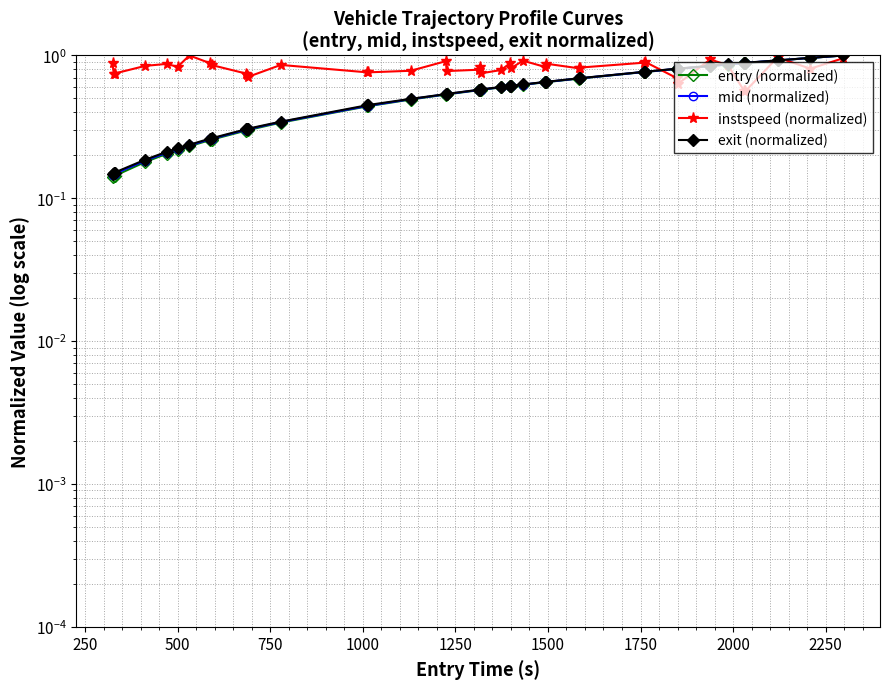

Which series has the largest range (max minus min)?

entry (normalized)